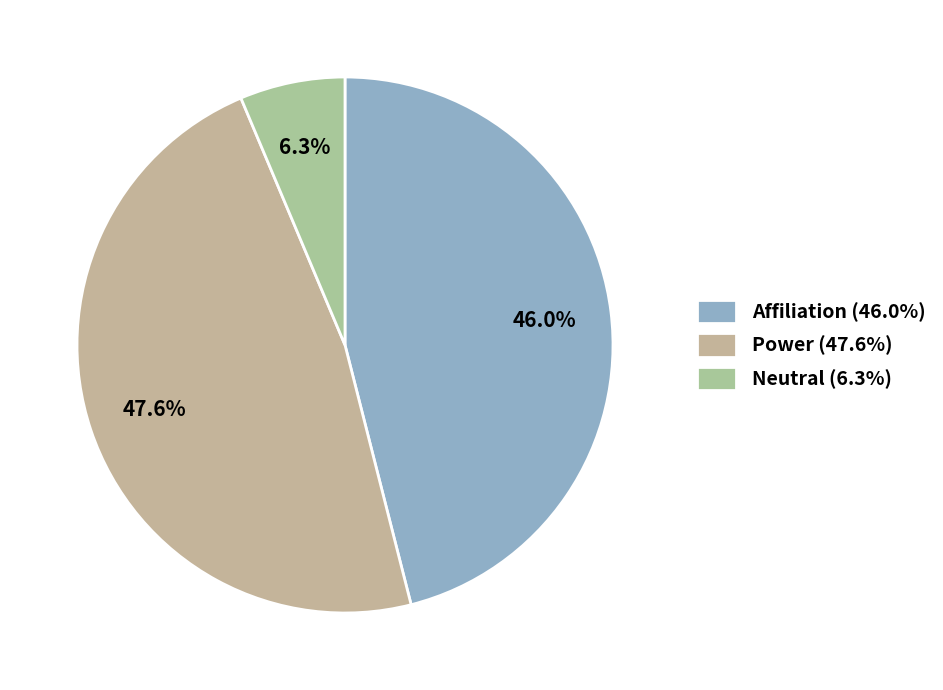

How many segments does this pie chart have?

3